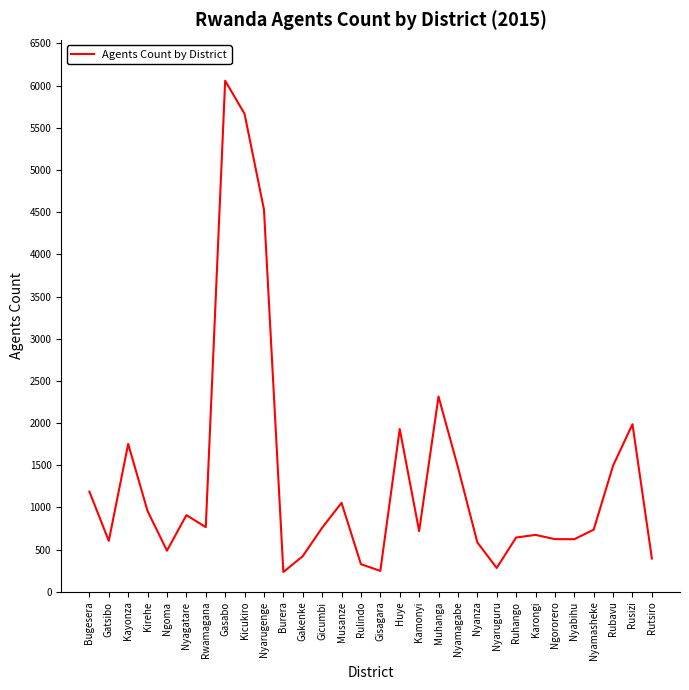

True or false: the data shows 283 at Nyaruguru.

True